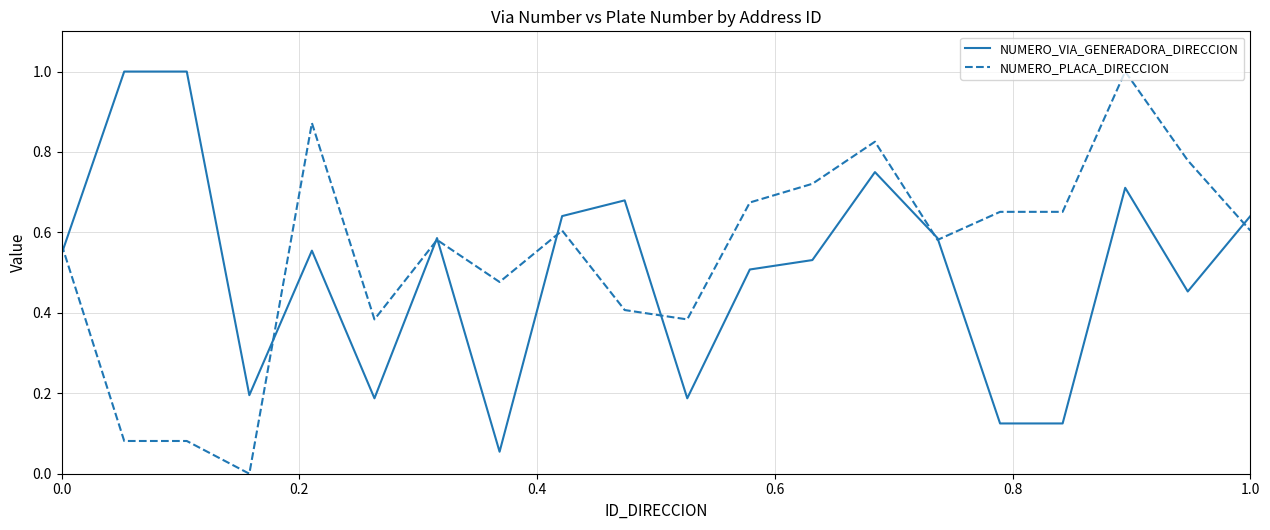

What is the highest value of the NUMERO_PLACA_DIRECCION series?

1.0